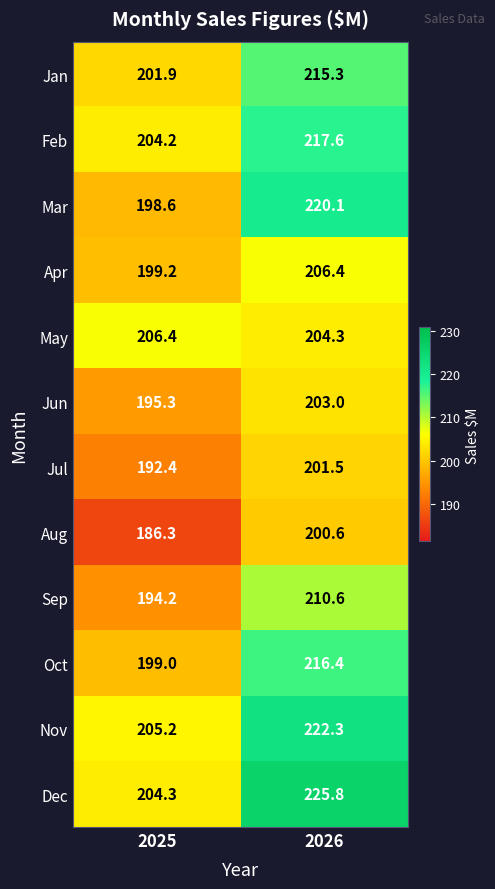

What is the sum of all Jun values?

398.3